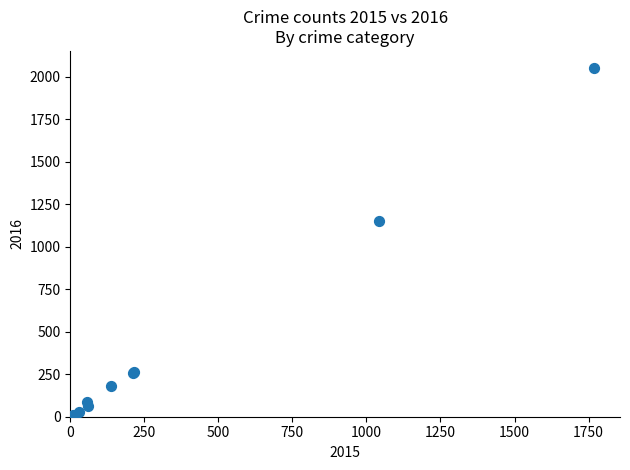

What Y value in the scatter plot is closest to 1027?

1151